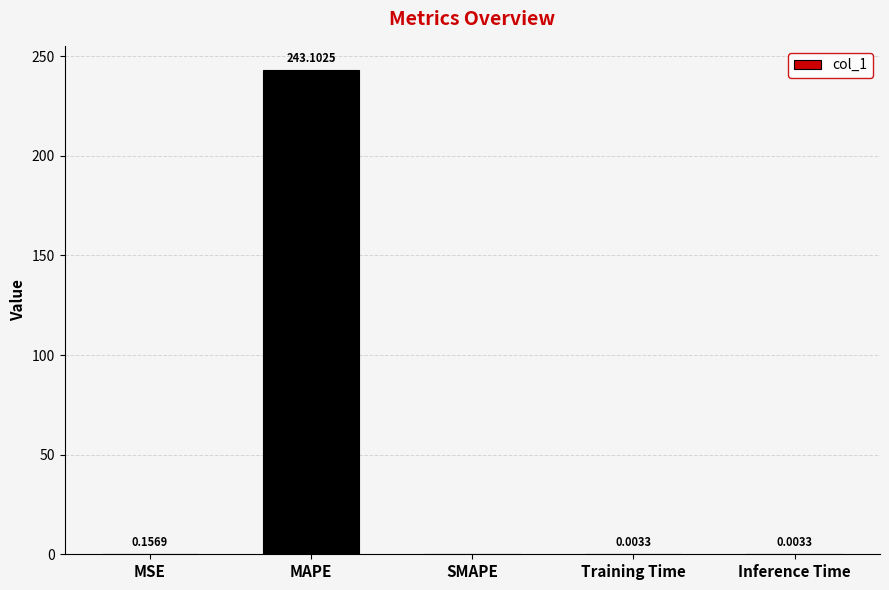

What is the sum of all values?

243.3